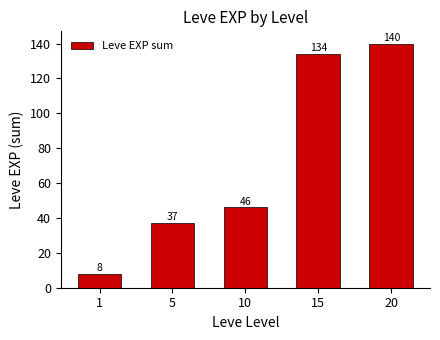

What is the ratio of the value at 10 to the value at 5?

1.2